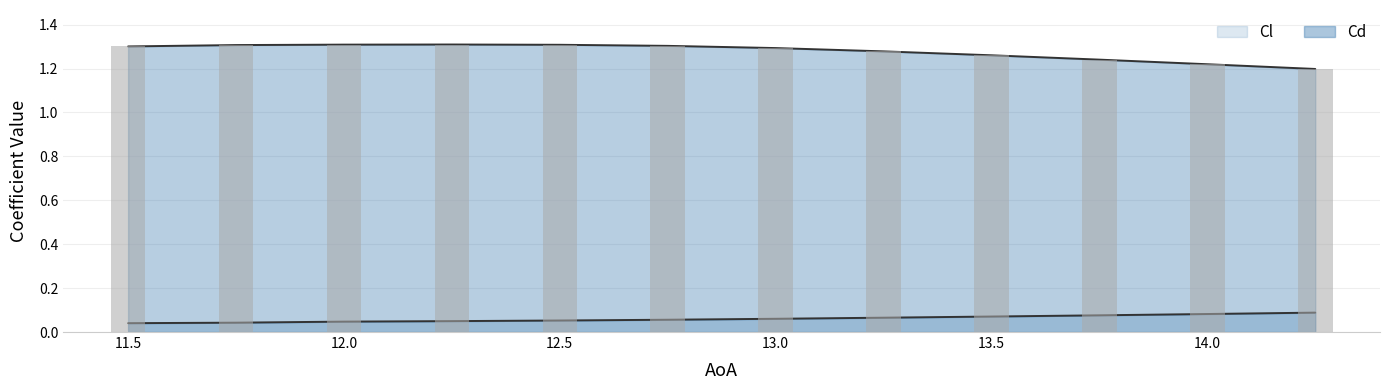

Which series changed the most between 11.75 and 12.75?

Cd